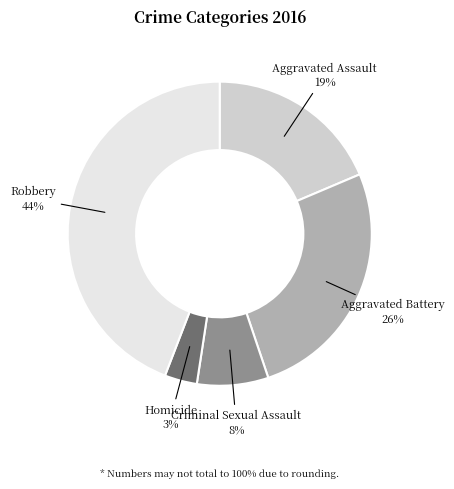

Is the sum of Robbery and Criminal Sexual Assault greater than half?

Yes